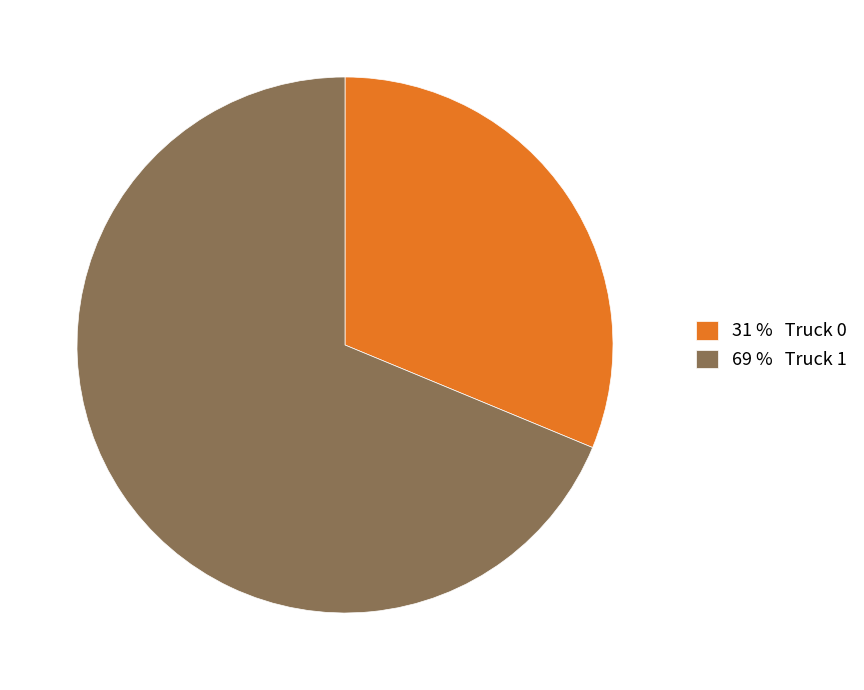

Is it true that 69 % Truck 1 is 56% of the pie?

False